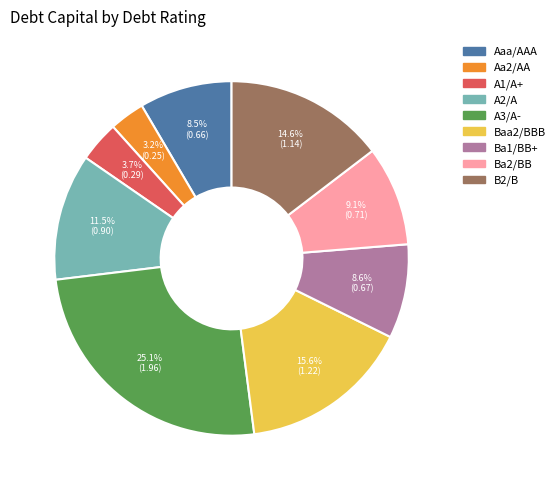

To the nearest percent, what portion does B2/B represent?

15%